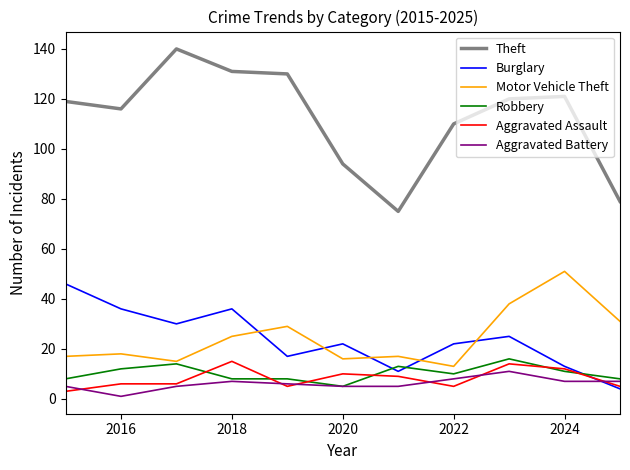

Which series ends up on top after the final intersection of Aggravated Battery and Burglary?

Aggravated Battery